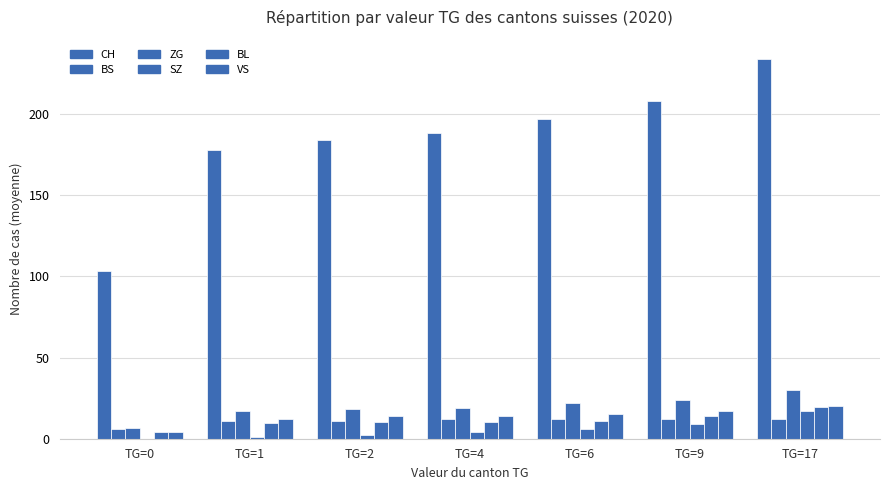

Are the bars grouped side by side (vs. stacked)?

Yes